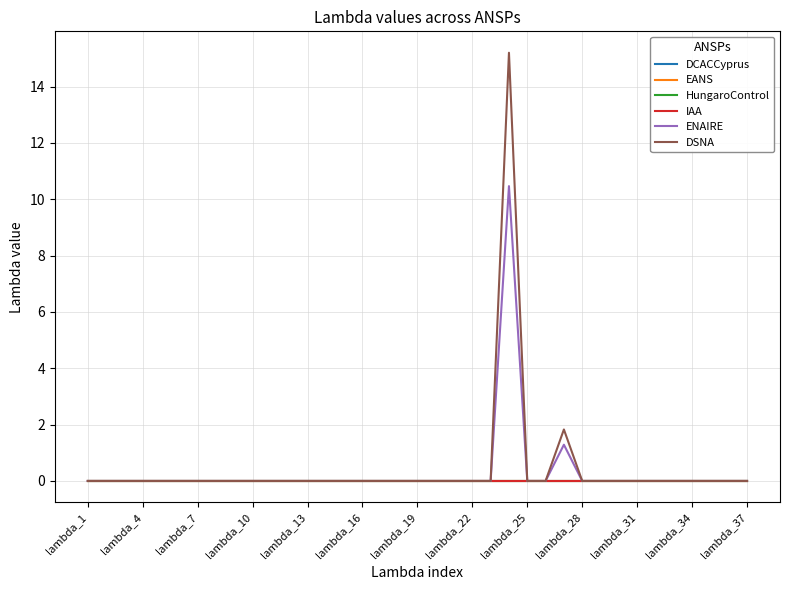

True or false: EANS and DSNA intersect in this chart.

False